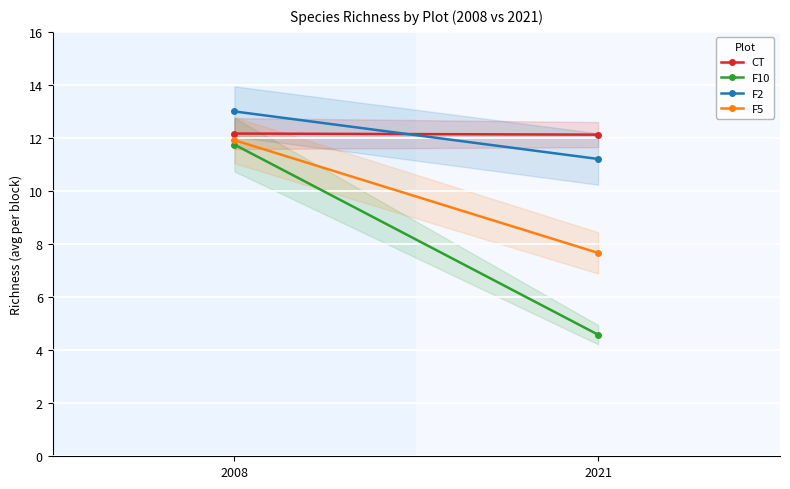

At which category is the sum across all series the highest?

2008